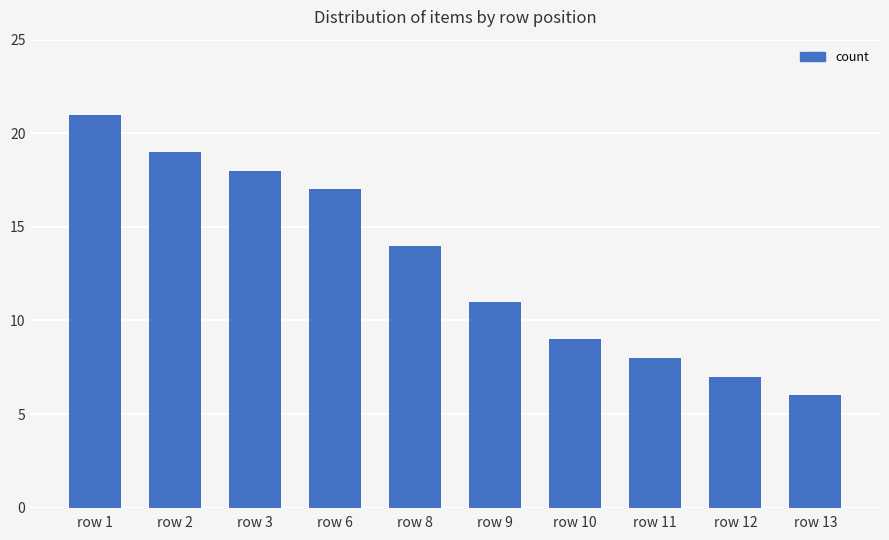

List the labels in order of value, largest first.

row 1, row 2, row 3, row 6, row 8, row 9, row 10, row 11, row 12, row 13